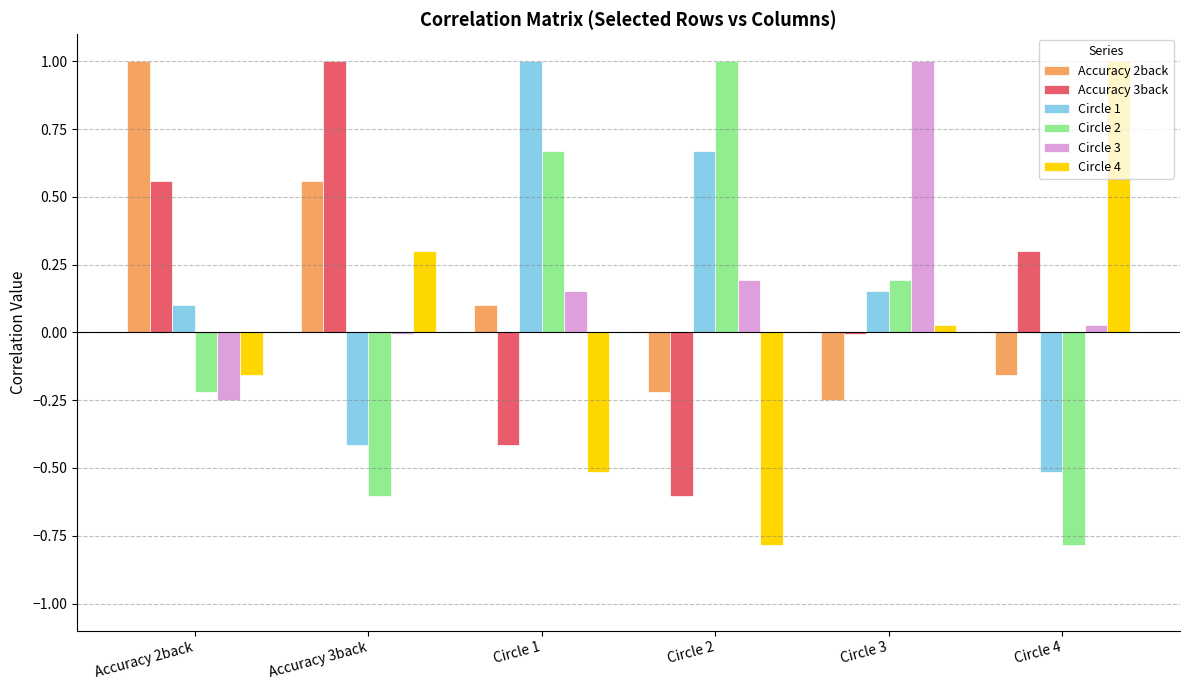

Is the value of Circle 2 at Accuracy 3back greater than the value of Circle 3 at Circle 2?

No